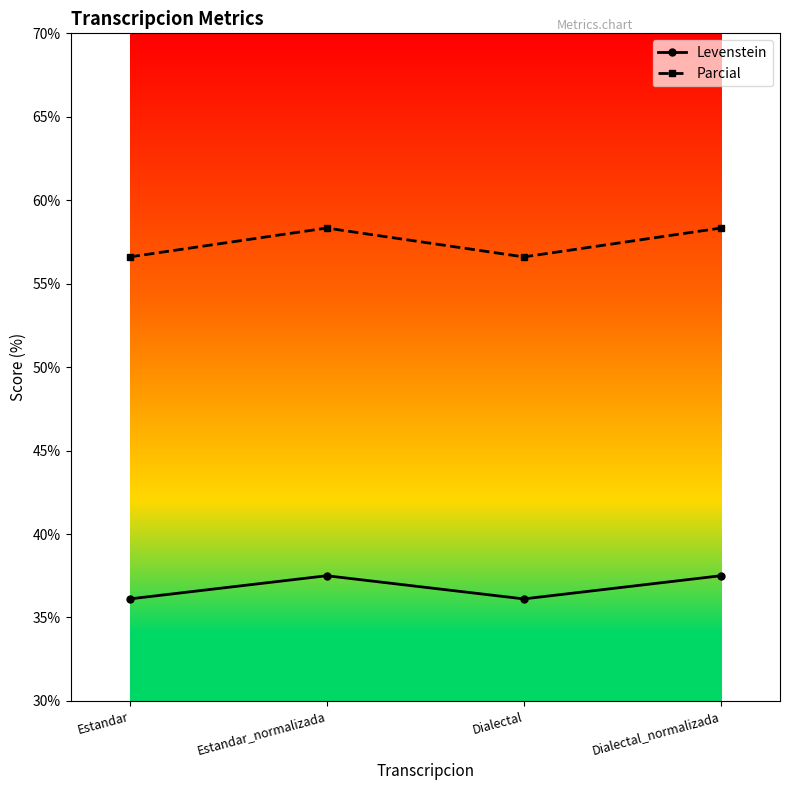

Reading left to right, list all the values displayed in this chart.

Levenstein: 36.1	37.5	36.1	37.5
Parcial: 56.6	58.3	56.6	58.3